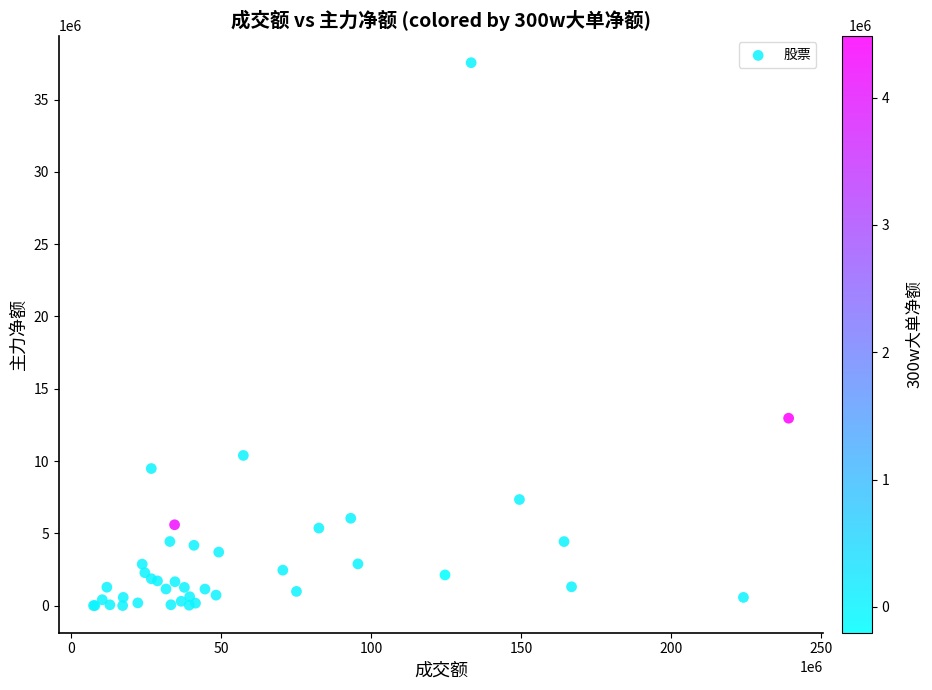

What Y value in the scatter plot is closest to 18778747?

12962368